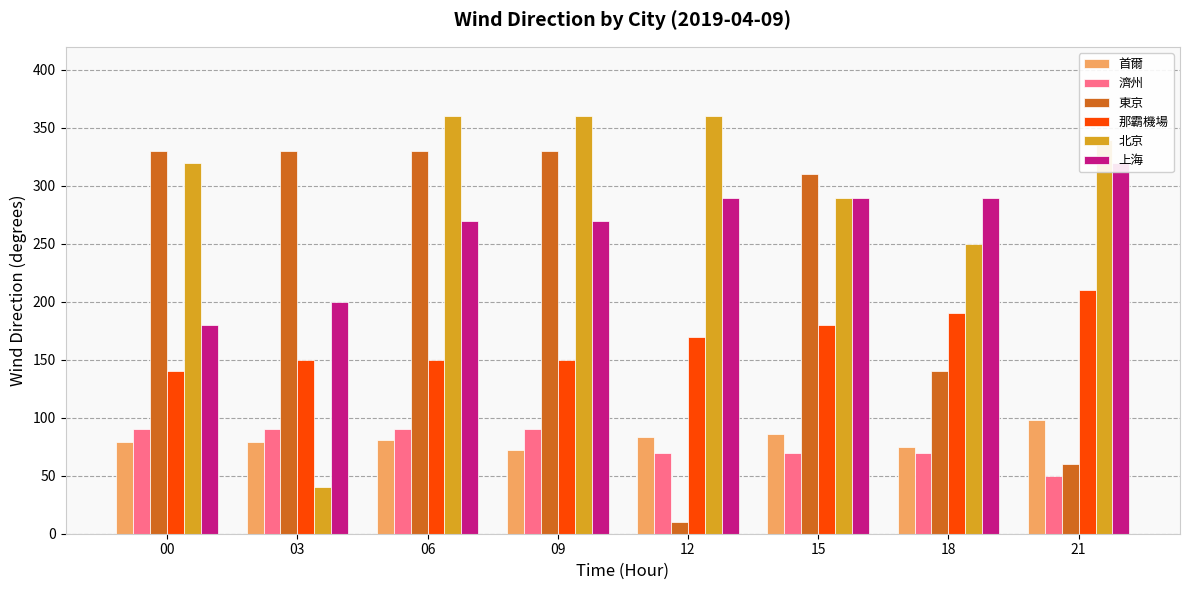

What is the total value across all series at 06?

1281